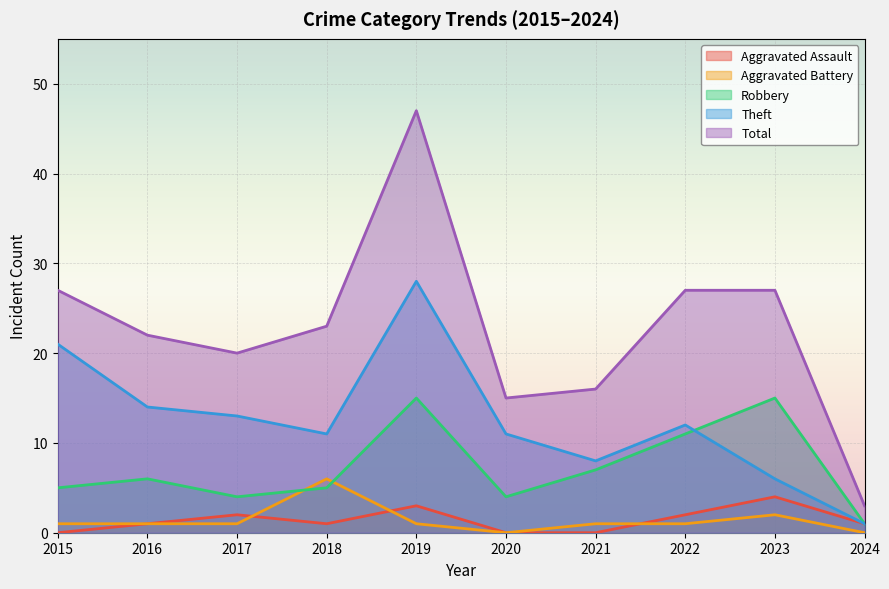

At which category does the chart reach its minimum across all series?

2015